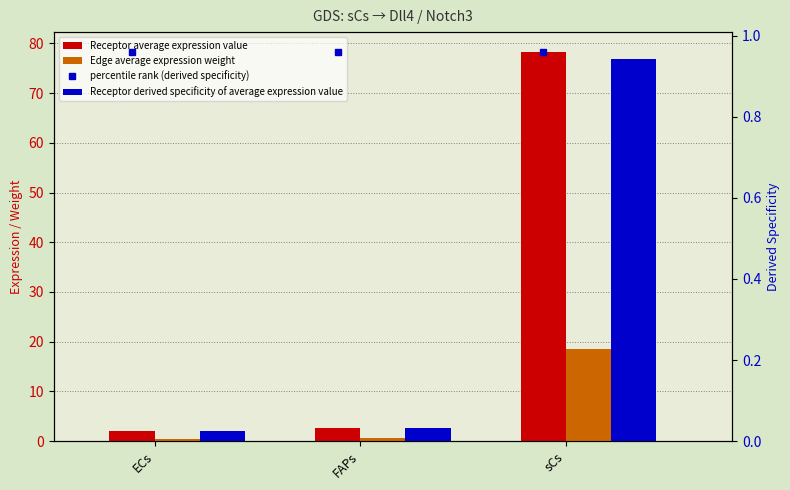

Which category has the highest value in the Receptor derived specificity of average expression value series?

sCs